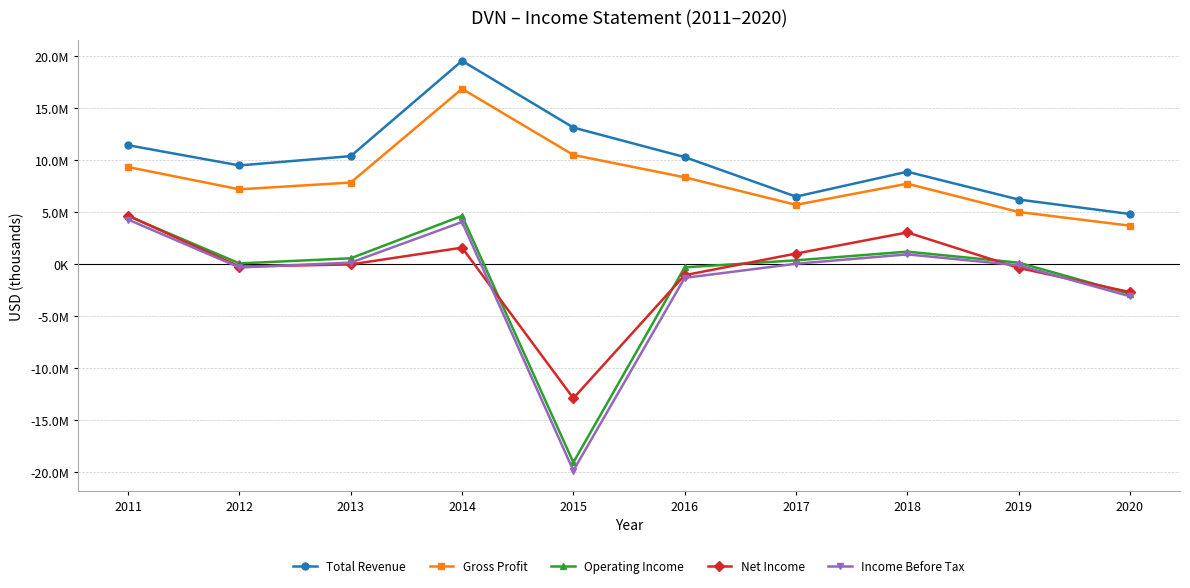

List the labels in order of Operating Income value, largest first.

2014, 2011, 2018, 2013, 2017, 2019, 2012, 2016, 2020, 2015